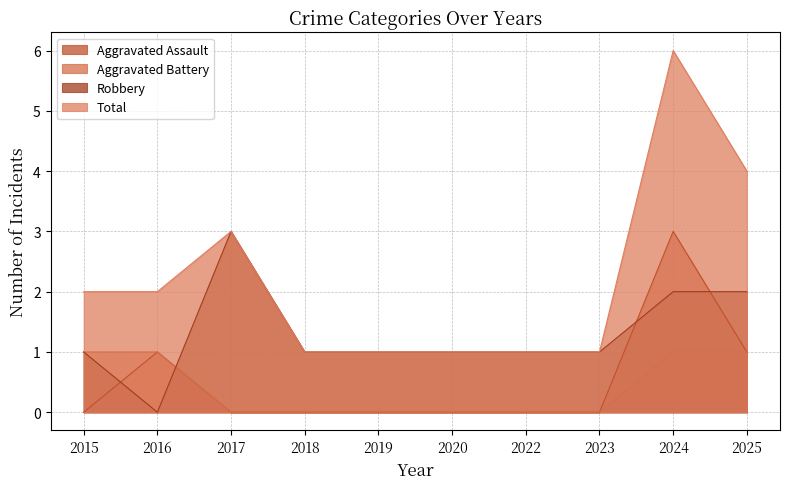

Which series has the largest total across all categories?

Total